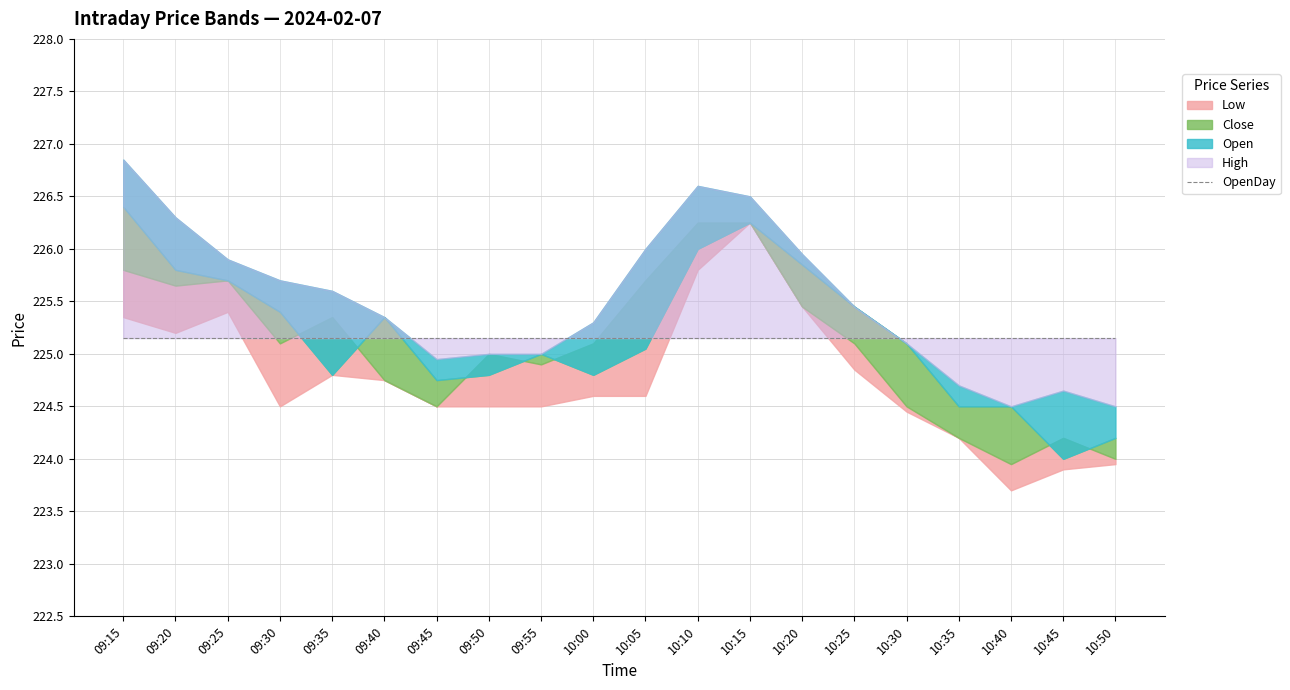

Which series has the widest spread of values?

Low